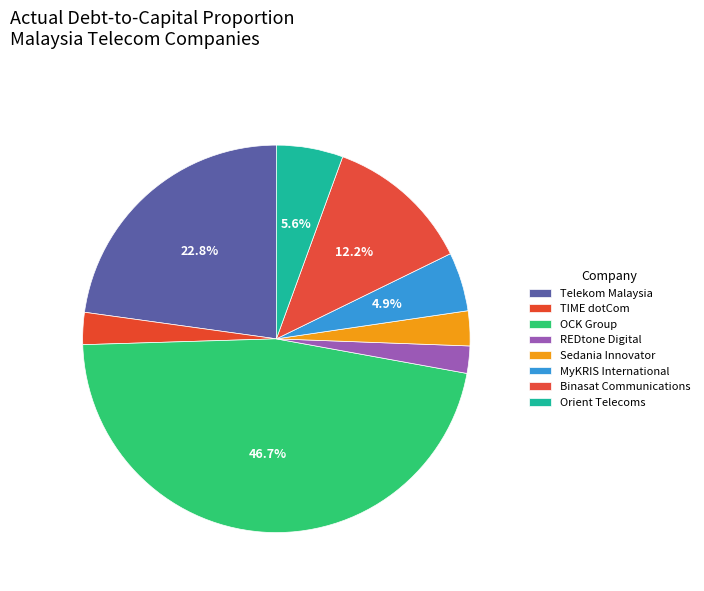

Do Binasat Communications and REDtone Digital together represent more than half of the pie?

No